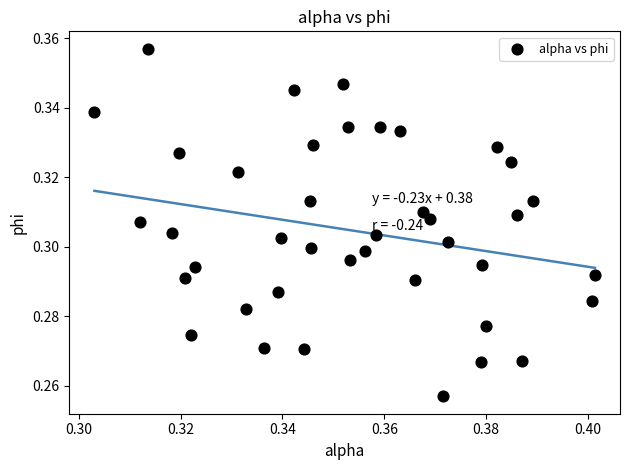

How many data points are displayed?

40